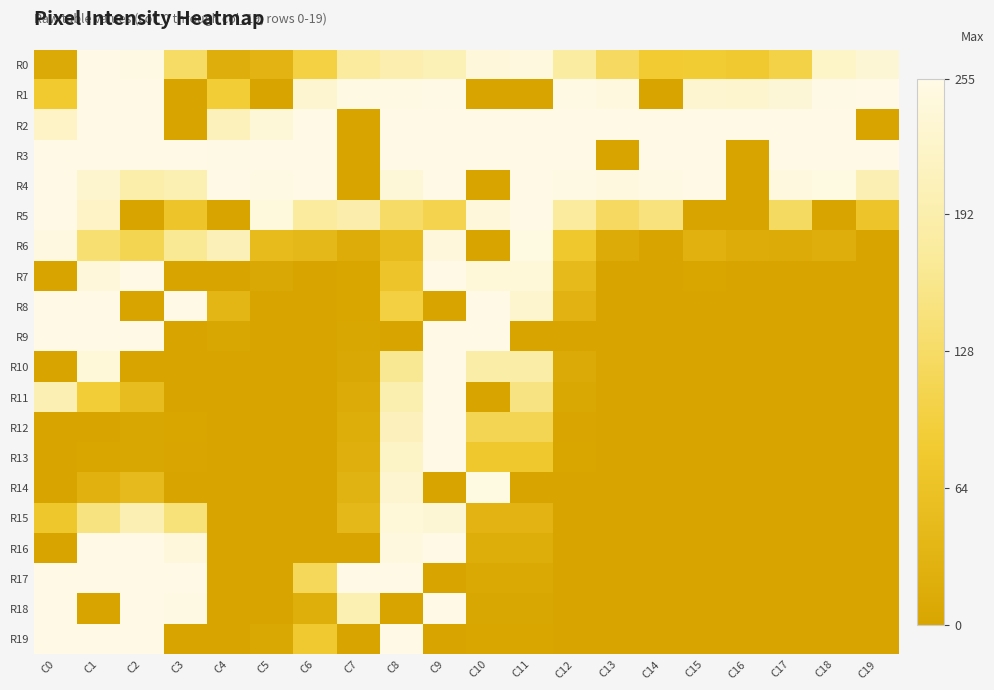

Rank the series by their maximum value, from highest to lowest.

R0, R1, R2, R3, R4, R5, R7, R8, R9, R10, R11, R12, R13, R16, R17, R18, R19, R14, R6, R15